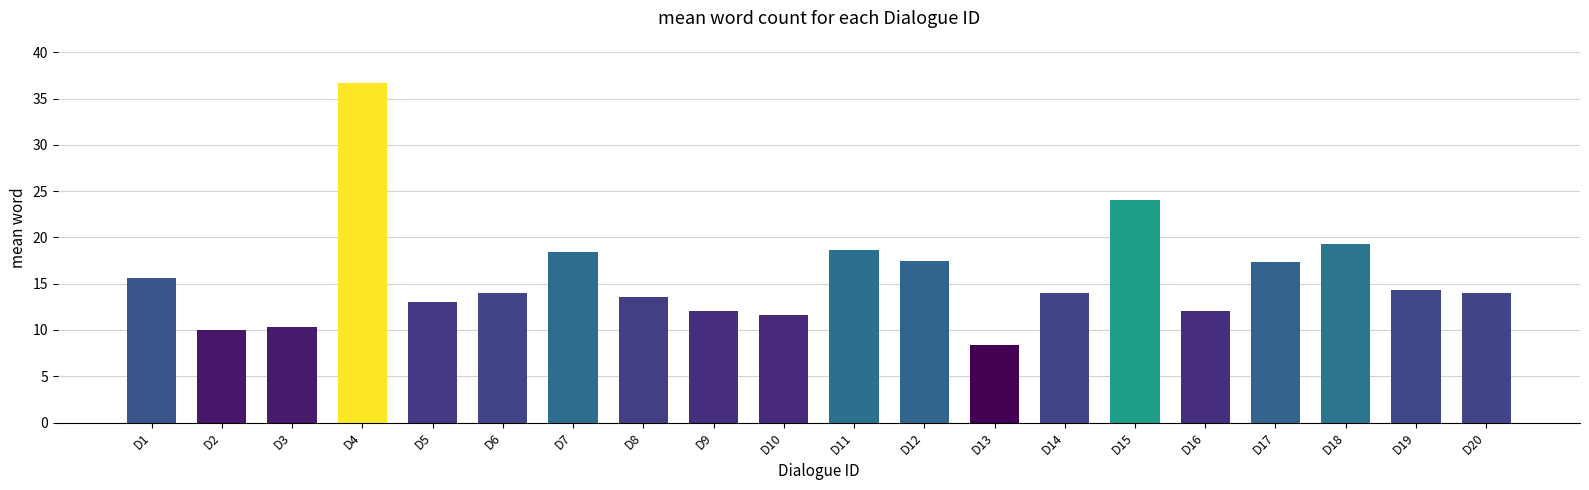

The value at D6 is 9.4. True or false?

False